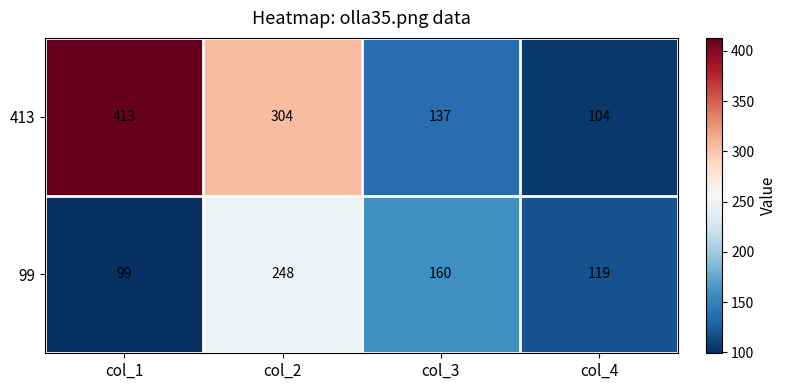

The 413 series shows 304 at col_2. True or false?

True